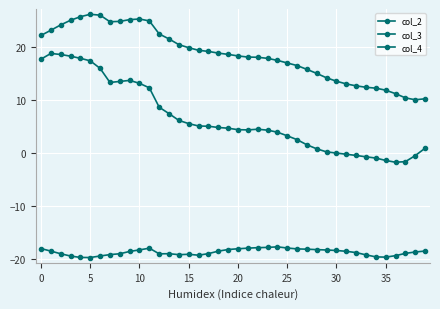

True or false: col_4 and col_2 cross at least once.

False